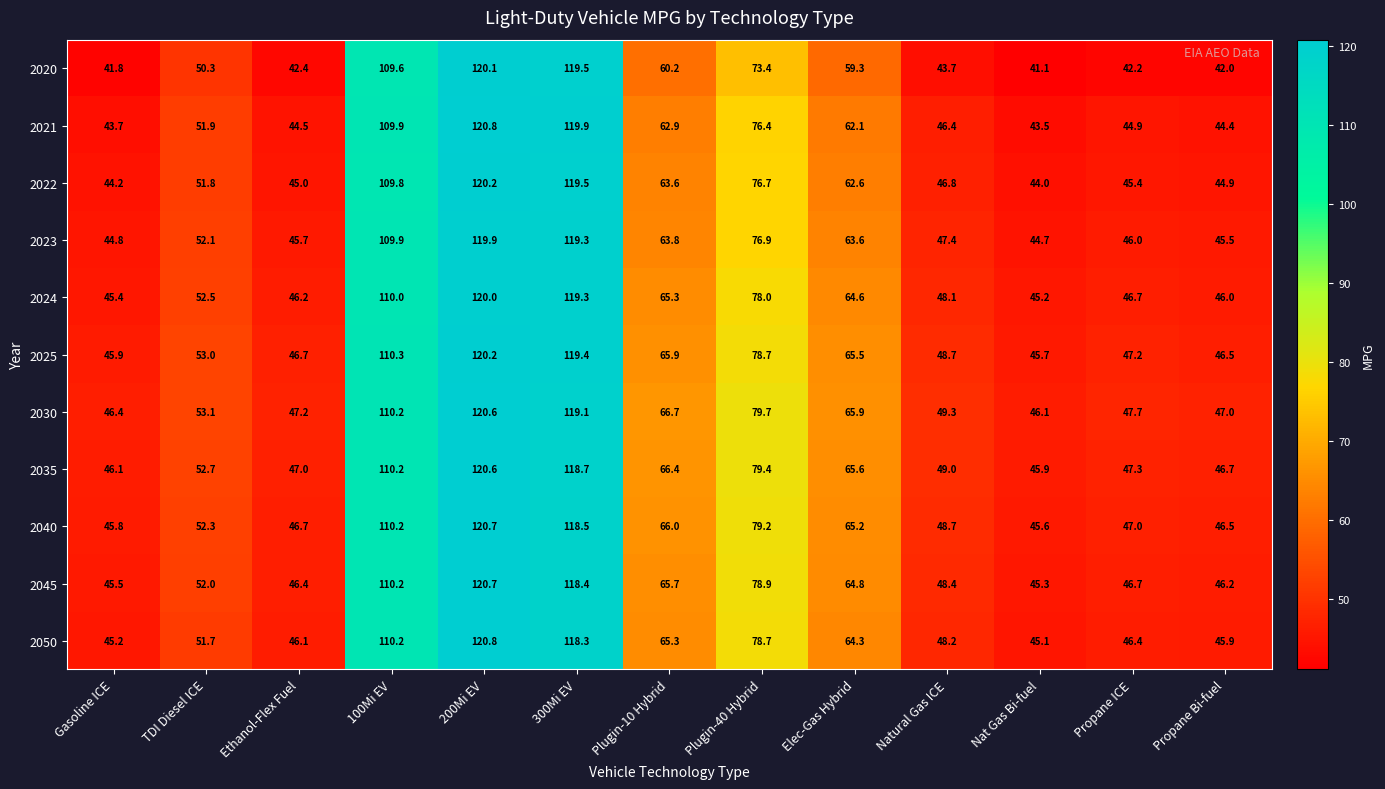

What is the difference between the 2023 values at Plugin-10 Hybrid and 200Mi EV?

56.1